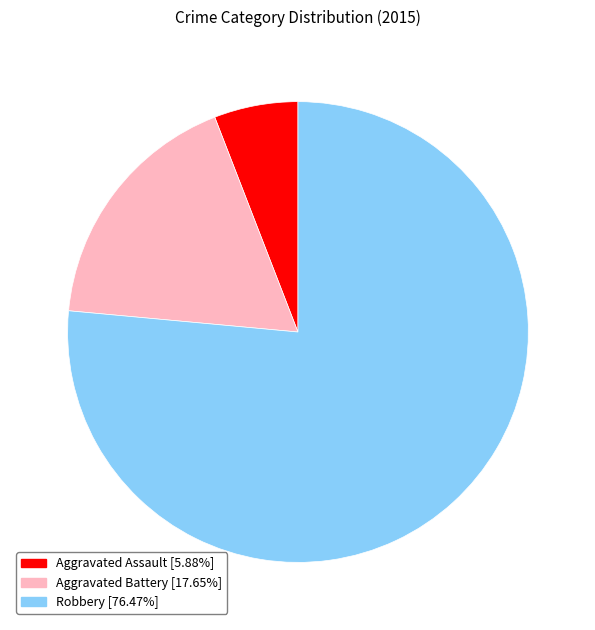

Is Aggravated Assault the majority of the pie?

No